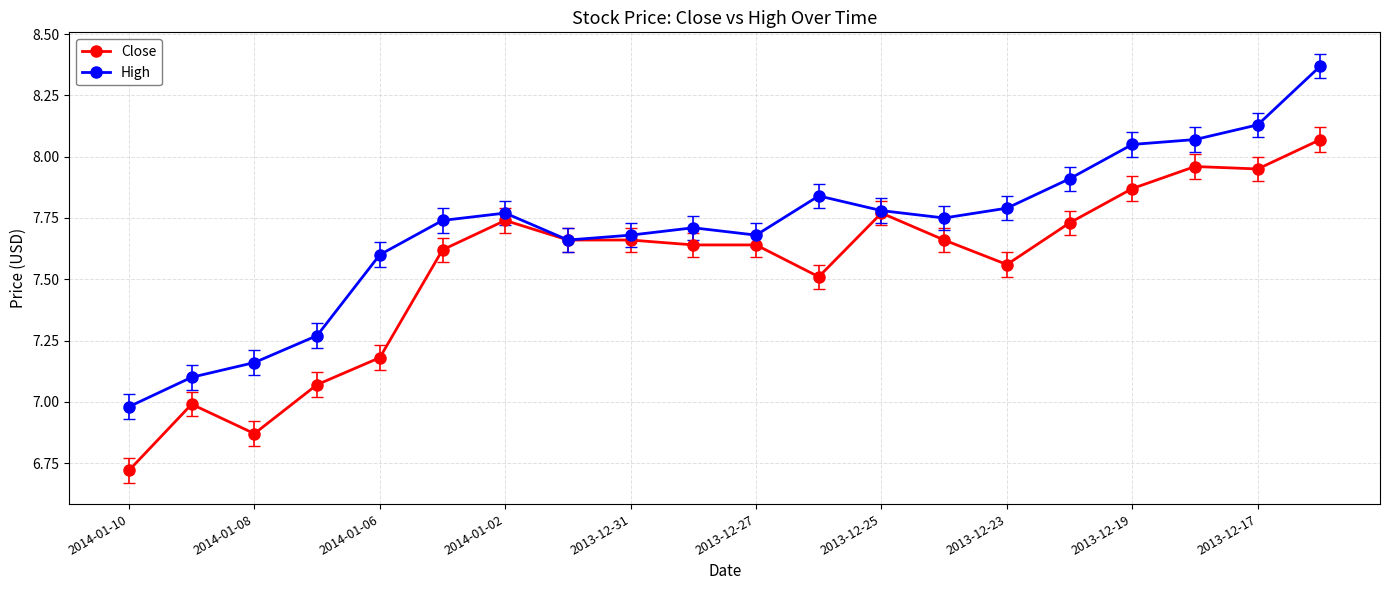

List the series in order of their overall mean, highest first.

High, Close